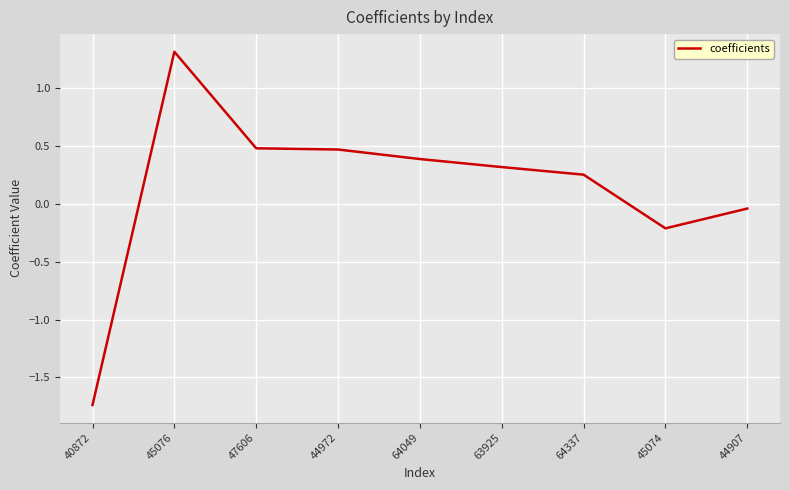

Which label corresponds to the largest value in the chart?

45076